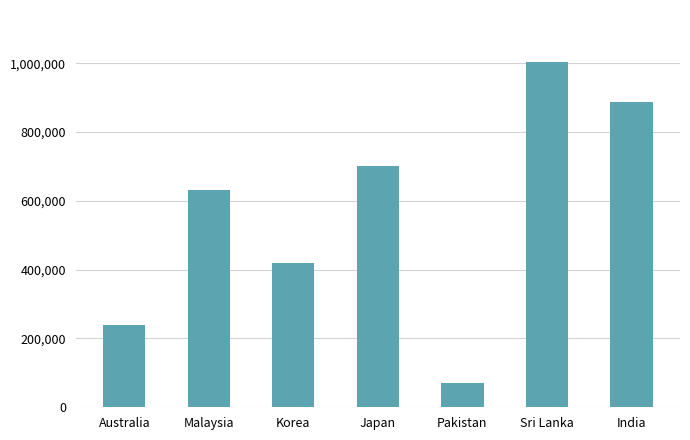

What is the ratio of the value at Japan to the value at Pakistan?

9.7